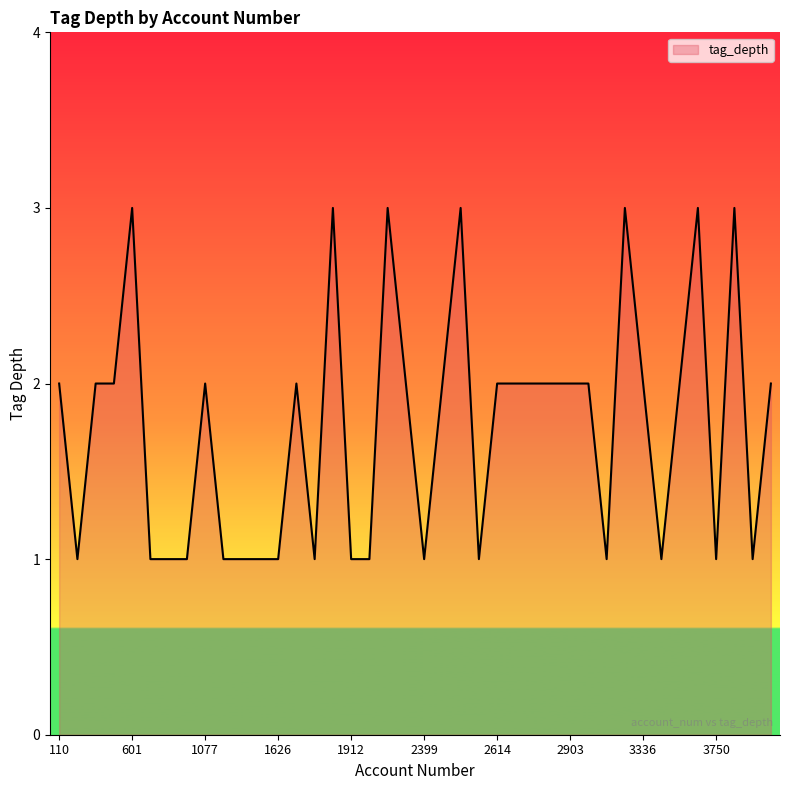

What is the maximum value shown in the chart?

3